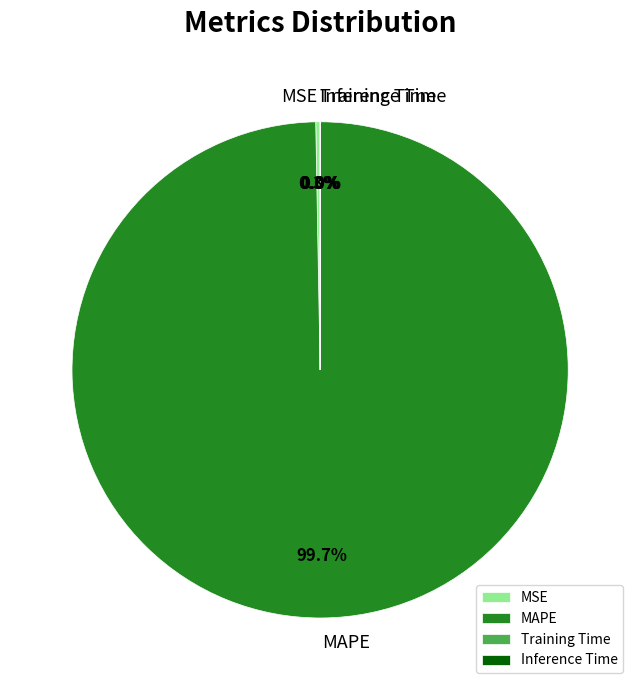

What is the majority slice?

MAPE